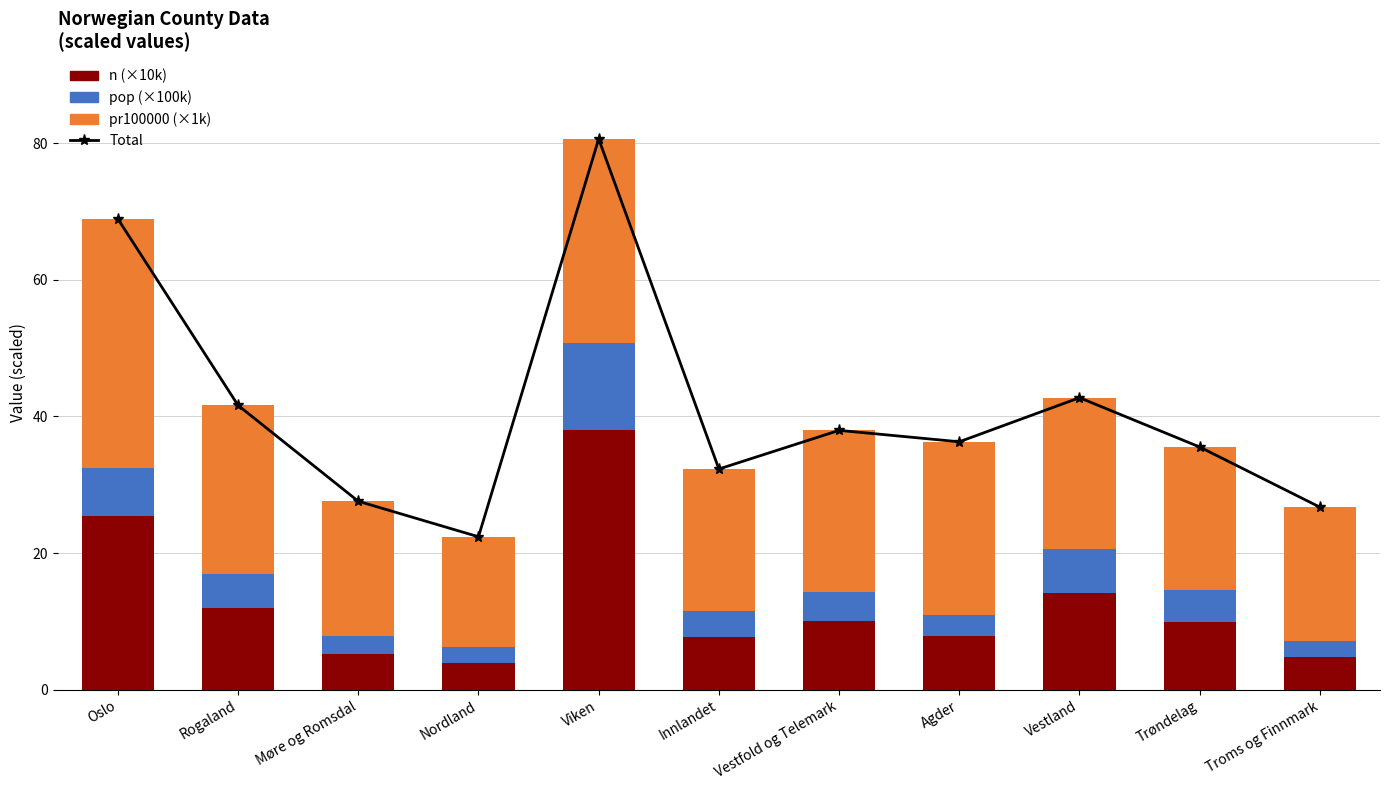

Rank the series by their average value, from highest to lowest.

Total, pr100000 (×1k), n (×10k), pop (×100k)